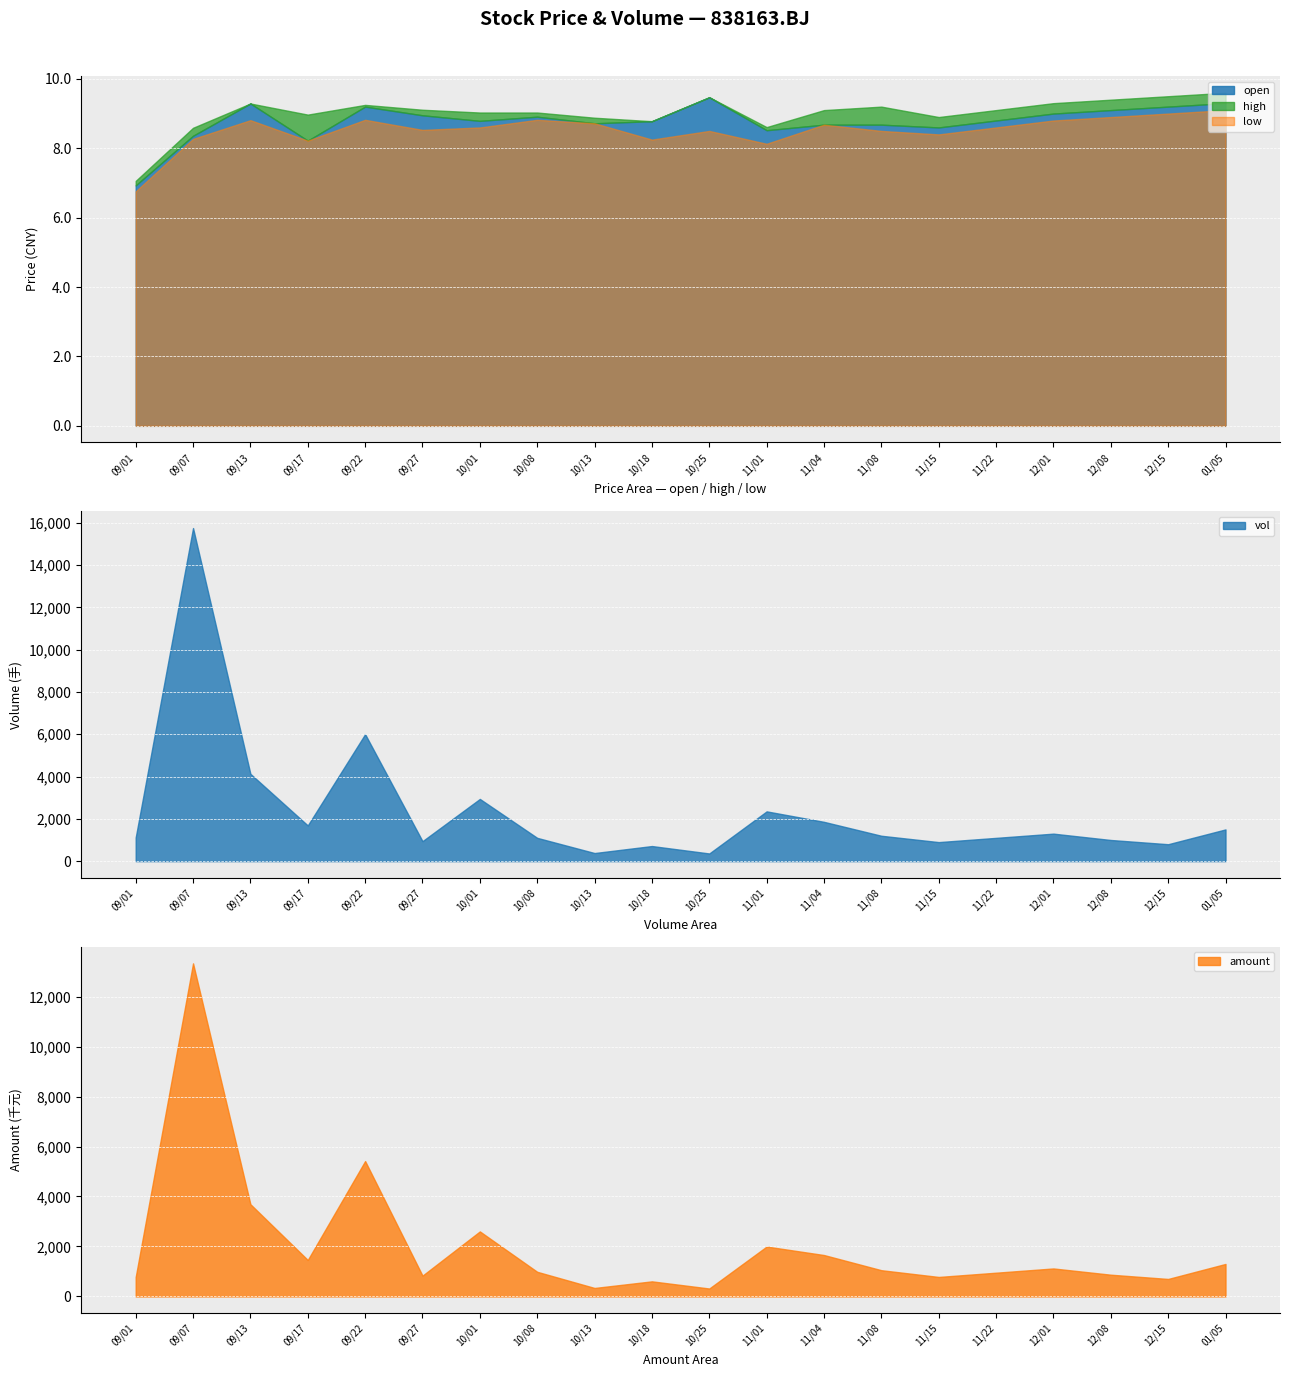

Which has a higher value, 2021/09/13 or 2021/11/08?

2021/09/13